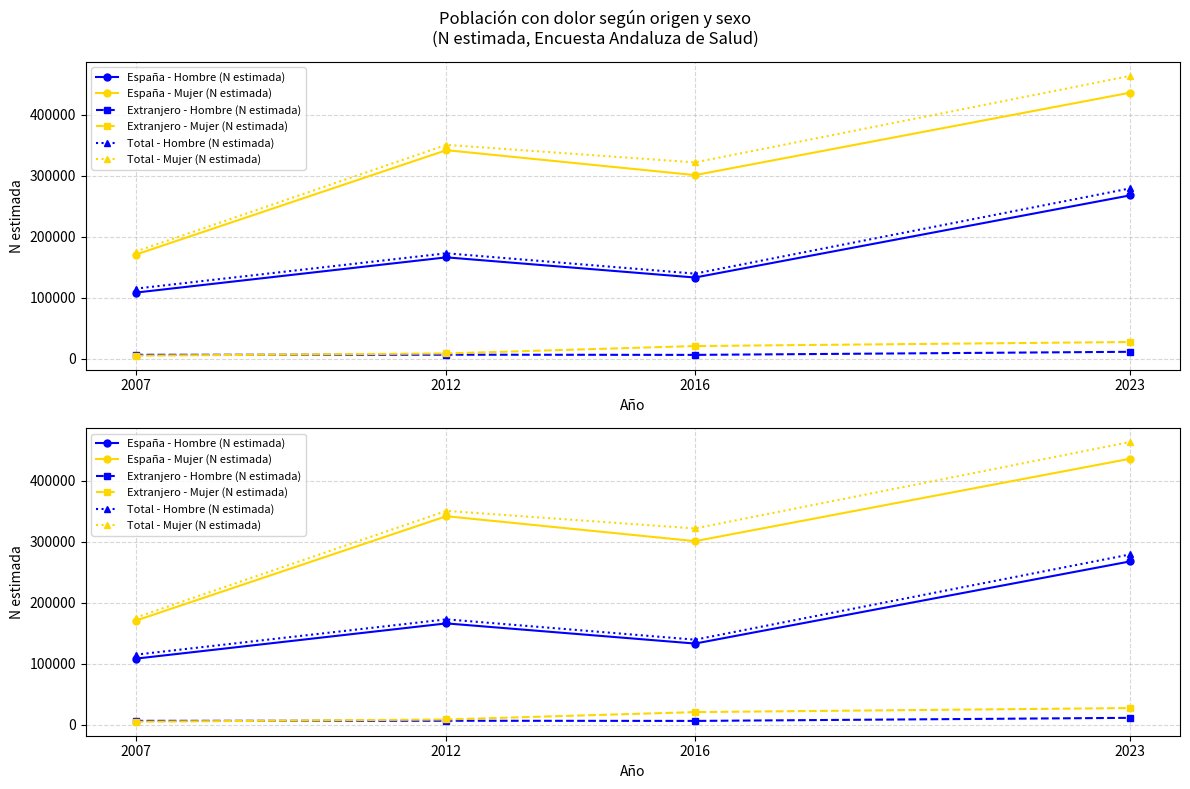

What is the spread (max minus min) of values at 2016?

315386